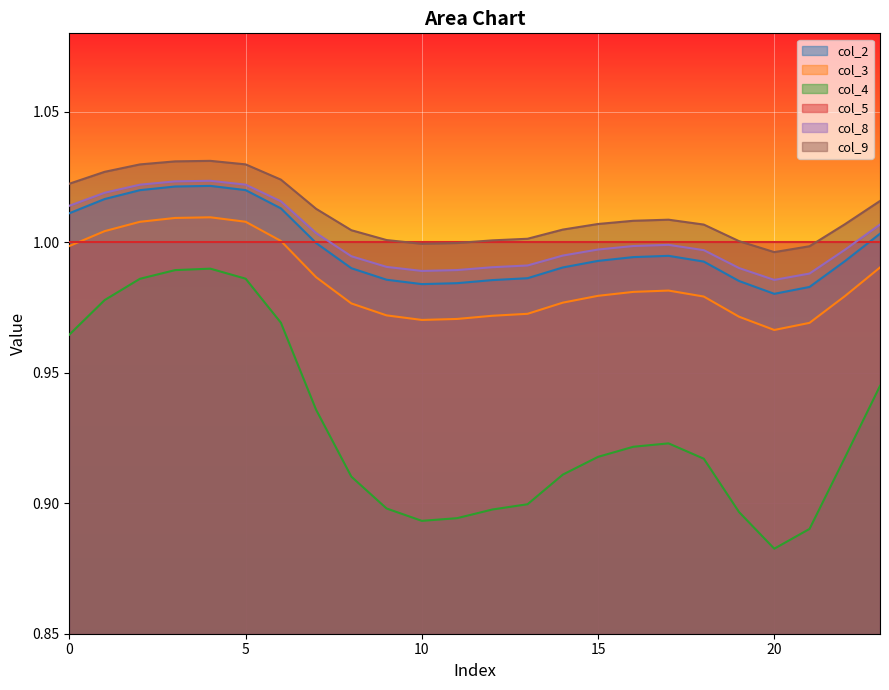

What is the sum of the col_9 values at 11 and 8?

2.0